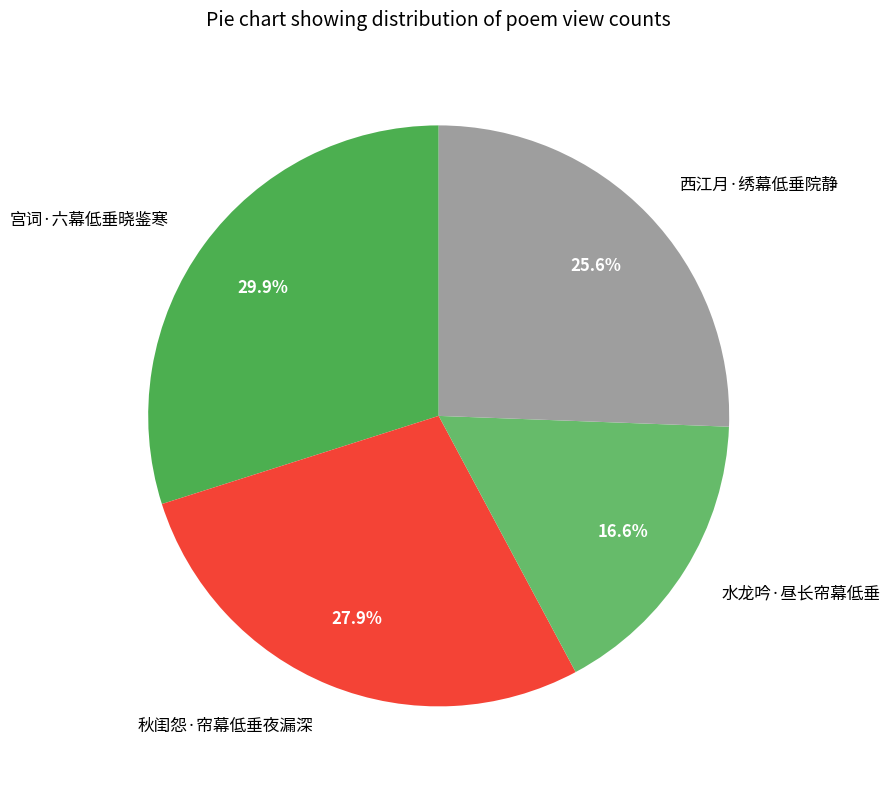

To the nearest percent, what is the combined percentage of 西江月·绣幕低垂院静 and 水龙吟·昼长帘幕低垂?

42%